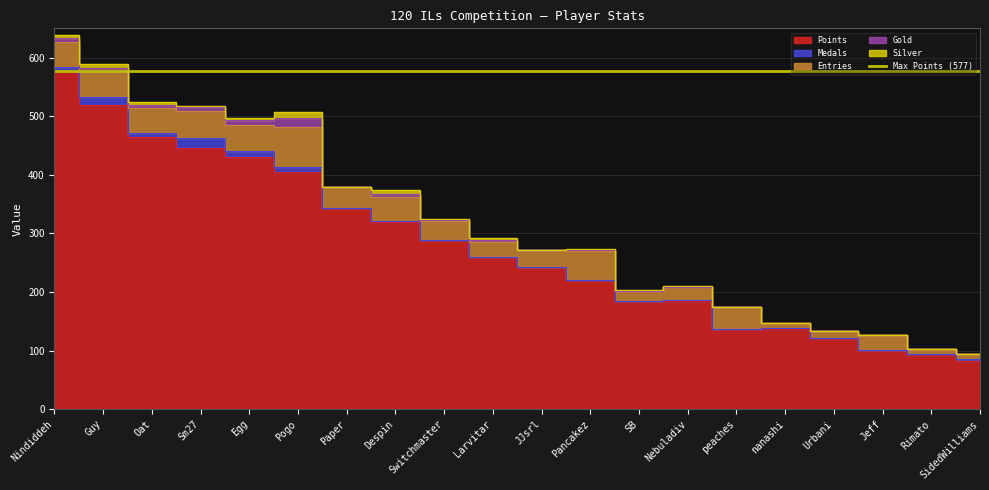

After their last crossing, which series has the higher values: Silver or Gold?

Gold